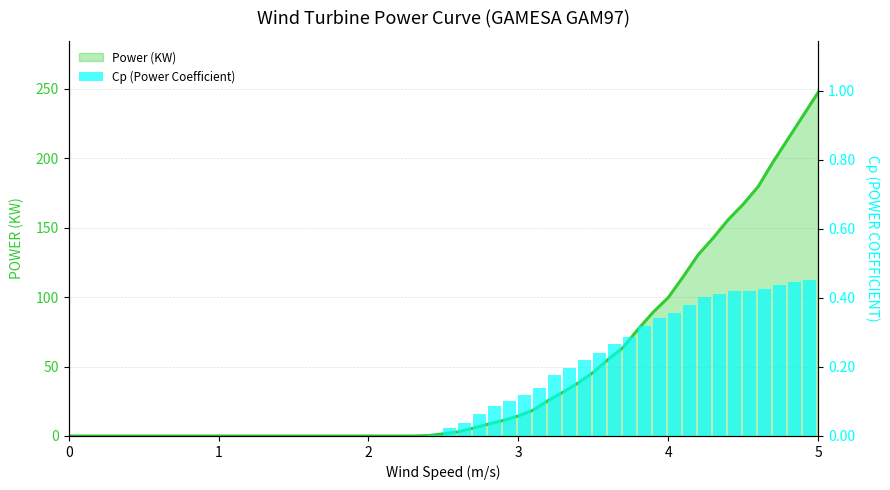

Does the chart contain stacked bars?

No